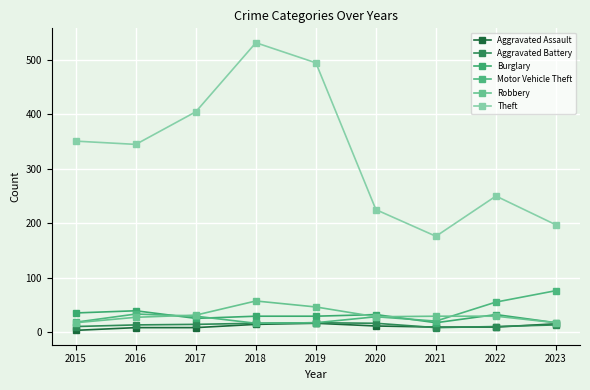

How many lines are shown in the chart?

6